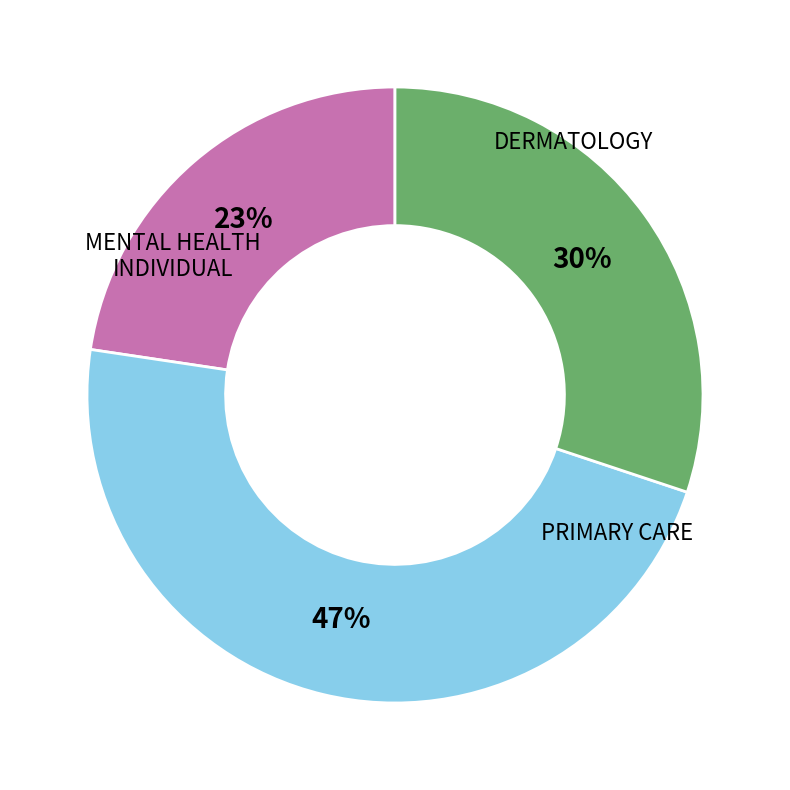

How much of the chart is everything except PRIMARY CARE?

69.9%